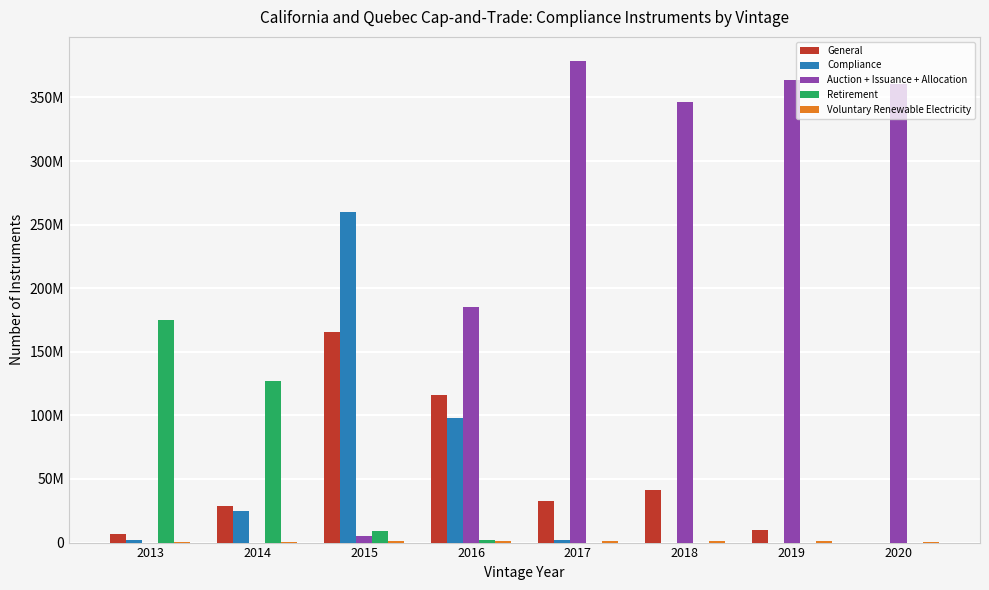

At how many categories does at least one series exceed 26634605?

8